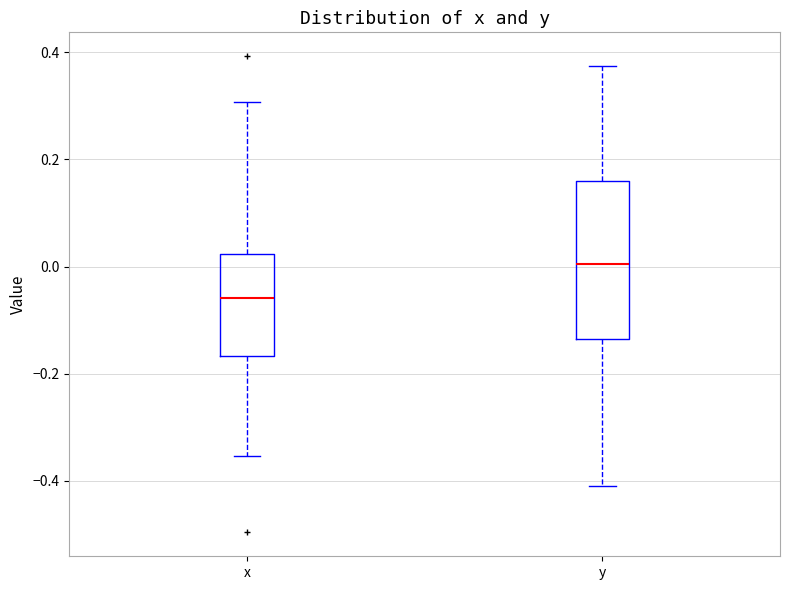

Reading left to right, read every box against the y-axis: the position of its median line, the range the box covers, and the ends of its whiskers. The values are not printed on the chart, so give them approximately, as read against the axis.

x: median -0.06, box -0.16 to 0.02, whiskers -0.36 to 0.30
y: median 0.00, box -0.14 to 0.16, whiskers -0.40 to 0.38